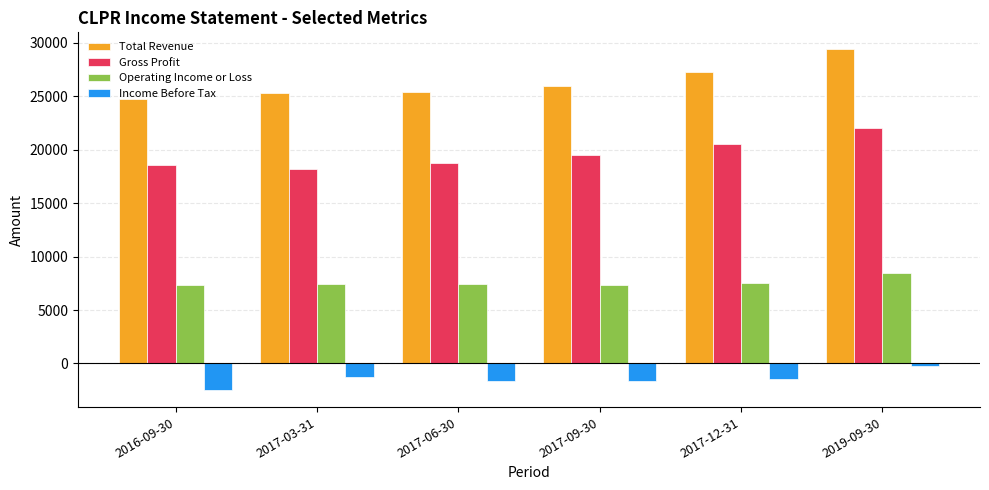

What is the value of the Gross Profit bar at the 4th from the left?

19500